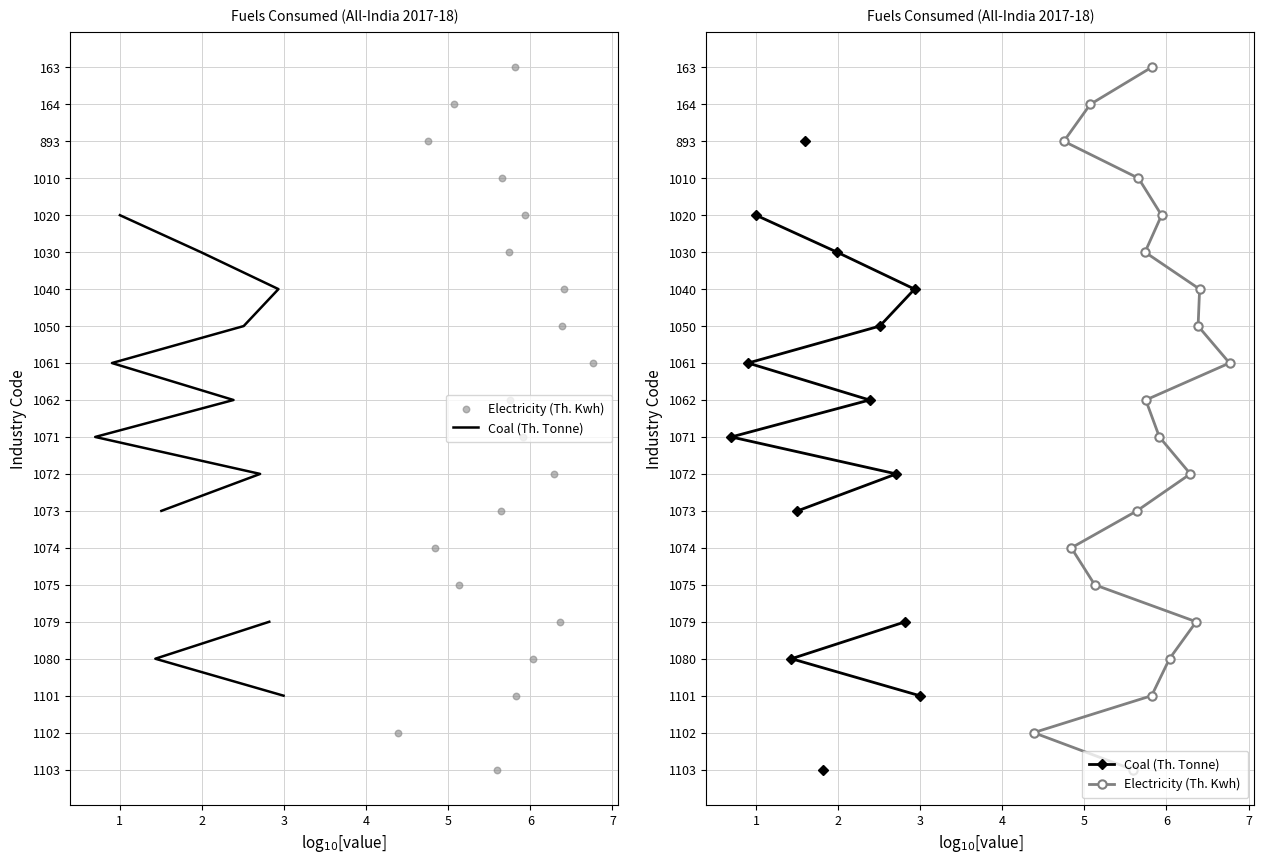

Which series has the widest spread of Y values?

Coal (Th. Tonne)